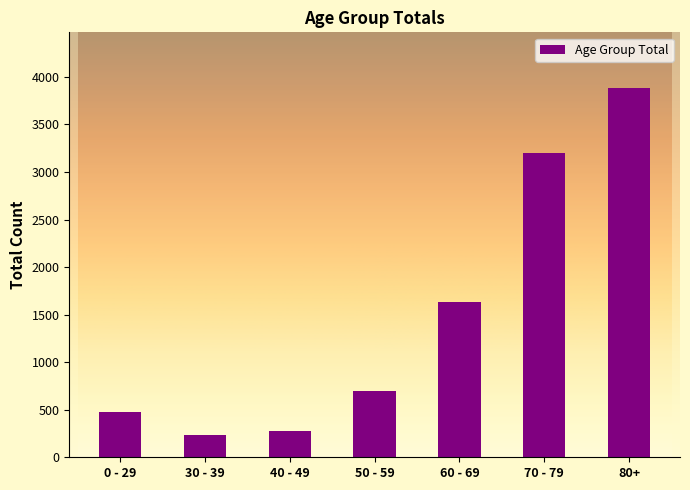

What is the difference between the values at 70 - 79 and 40 - 49?

2923